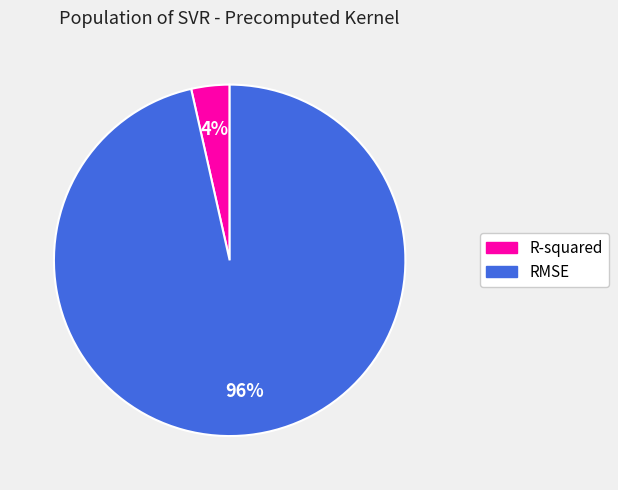

Does any single category account for the majority?

Yes